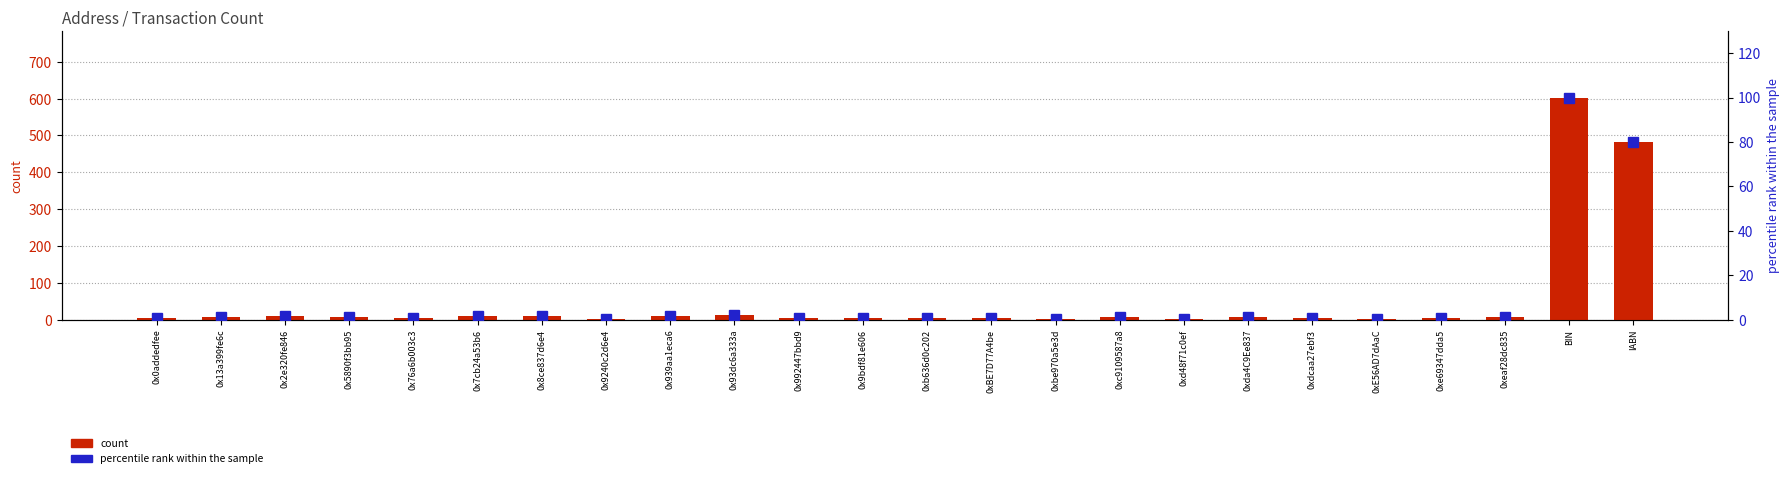

What is the value of the percentile rank within the sample bar at the 17th from the left?

0.3